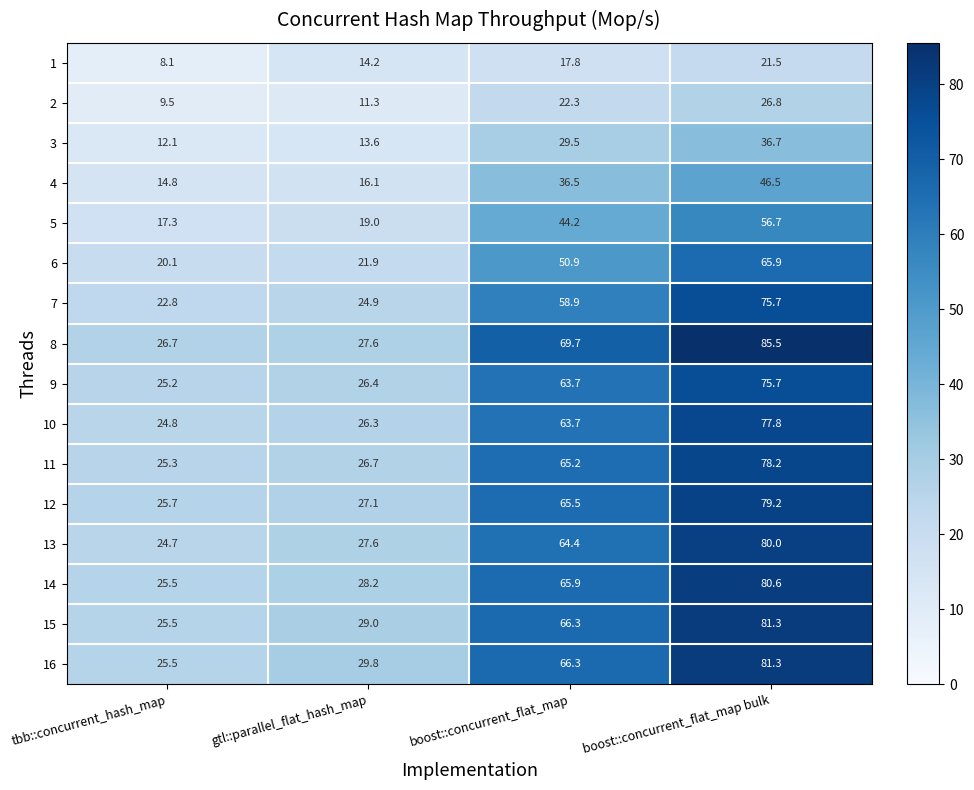

Which series has the widest spread of values?

8